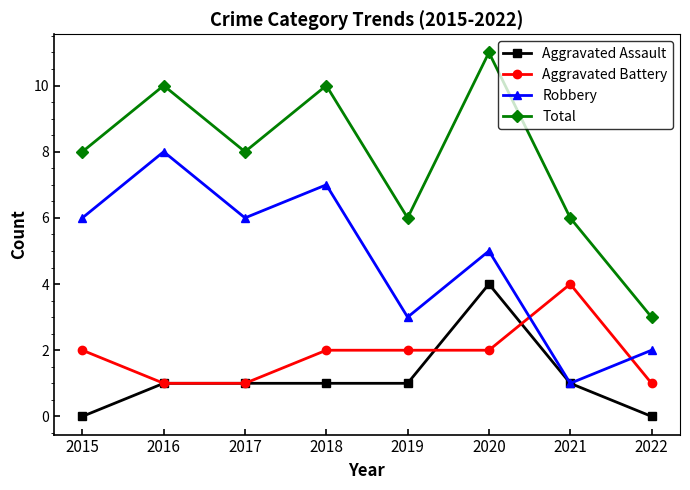

Is it true that Robbery equals 6 at 2015?

True